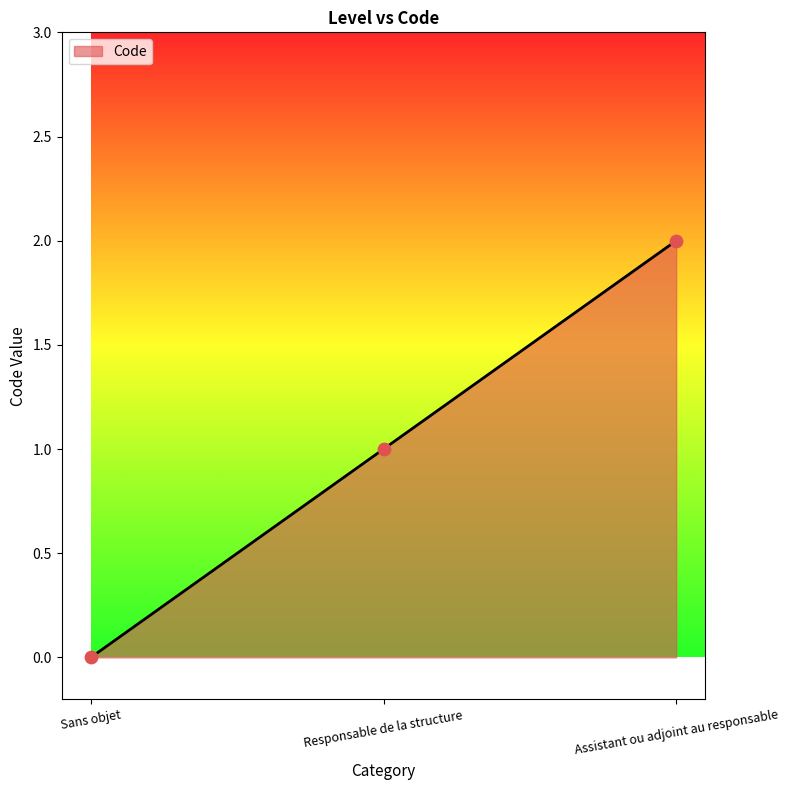

What is the change in value from Sans objet to Assistant ou adjoint au responsable?

+2